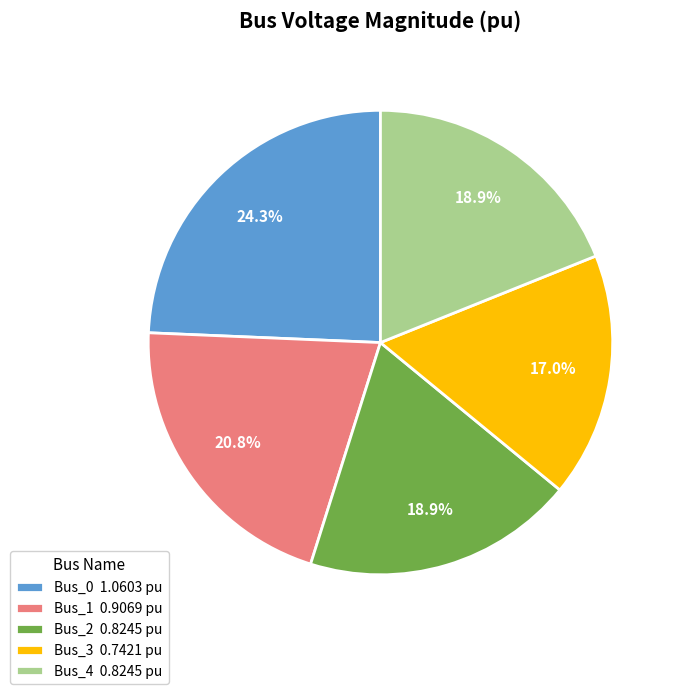

Which has a higher value, Bus_1 0.9069 pu or Bus_2 0.8245 pu?

Bus_1 0.9069 pu